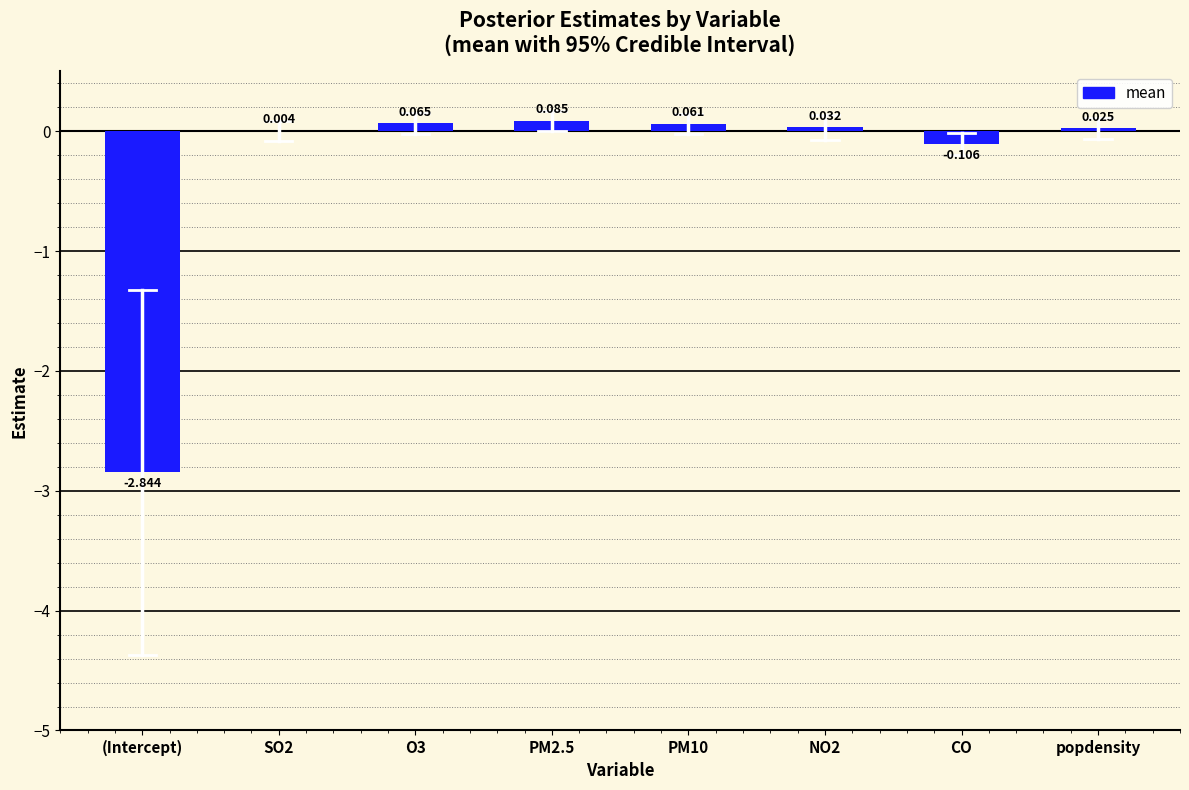

Rank the categories by value from lowest to highest.

(Intercept), CO, SO2, popdensity, NO2, PM10, O3, PM2.5